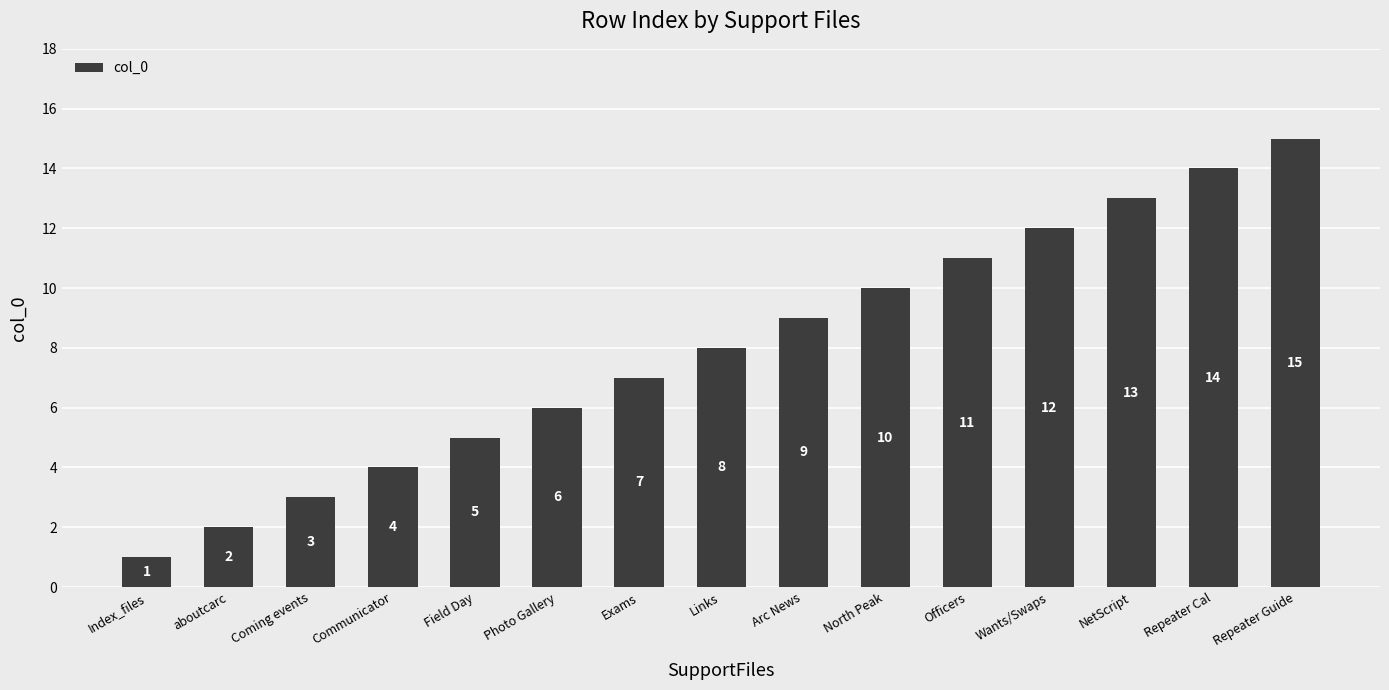

How many bars are there in total?

15